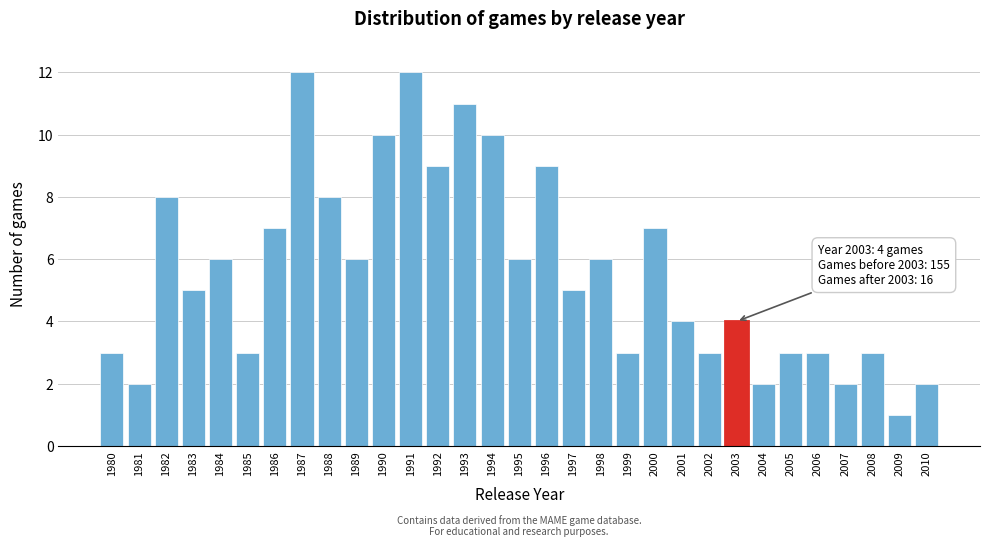

What is the average value?

6